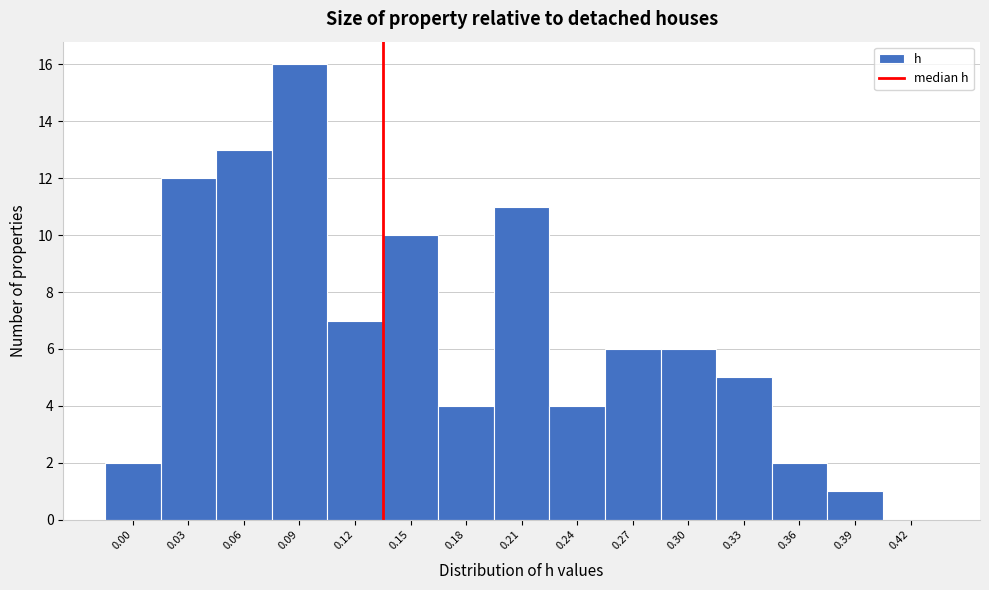

Reading left to right, list all the values displayed in this chart.

0.00=2	0.03=12	0.06=13	0.09=16	0.12=7	0.15=10	0.18=4	0.21=11	0.24=4	0.27=6	0.30=6	0.33=5	0.36=2	0.39=1	0.42=0